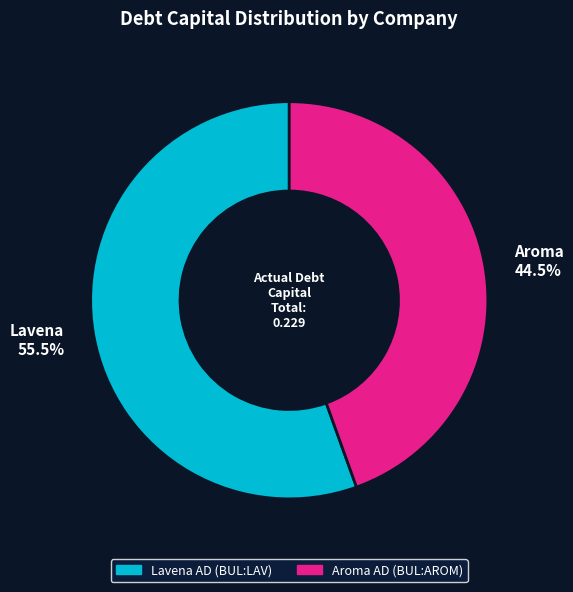

What percentage do Lavena AD (BUL:LAV) and Aroma AD (BUL:AROM) together represent?

100.0%